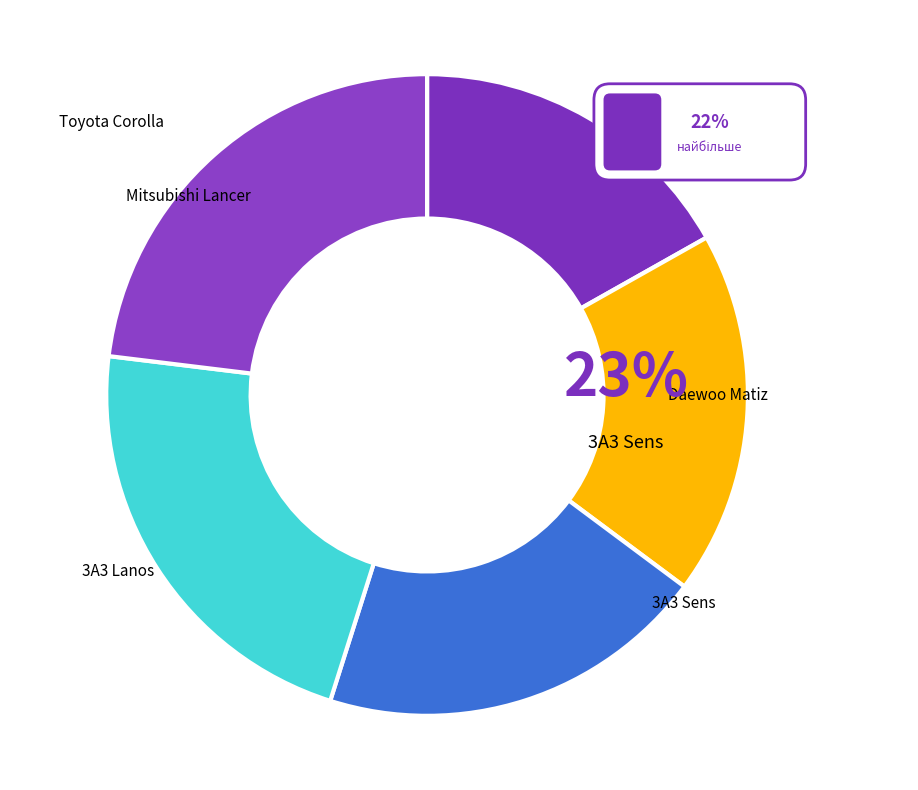

To the nearest percent, what is the average slice percentage?

20%